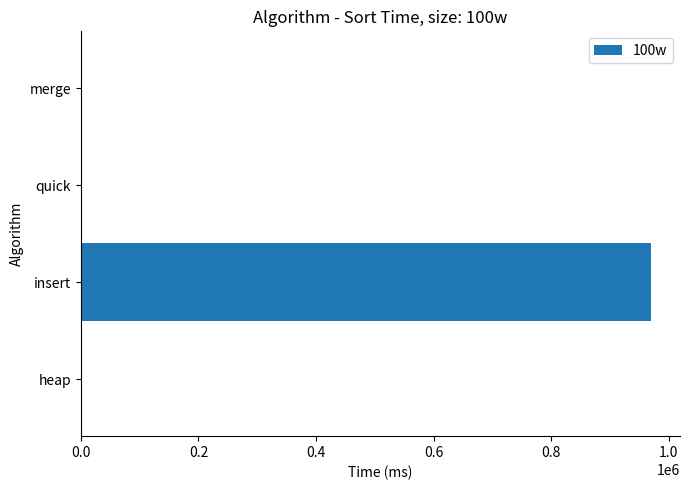

Count the number of data series in this chart.

1